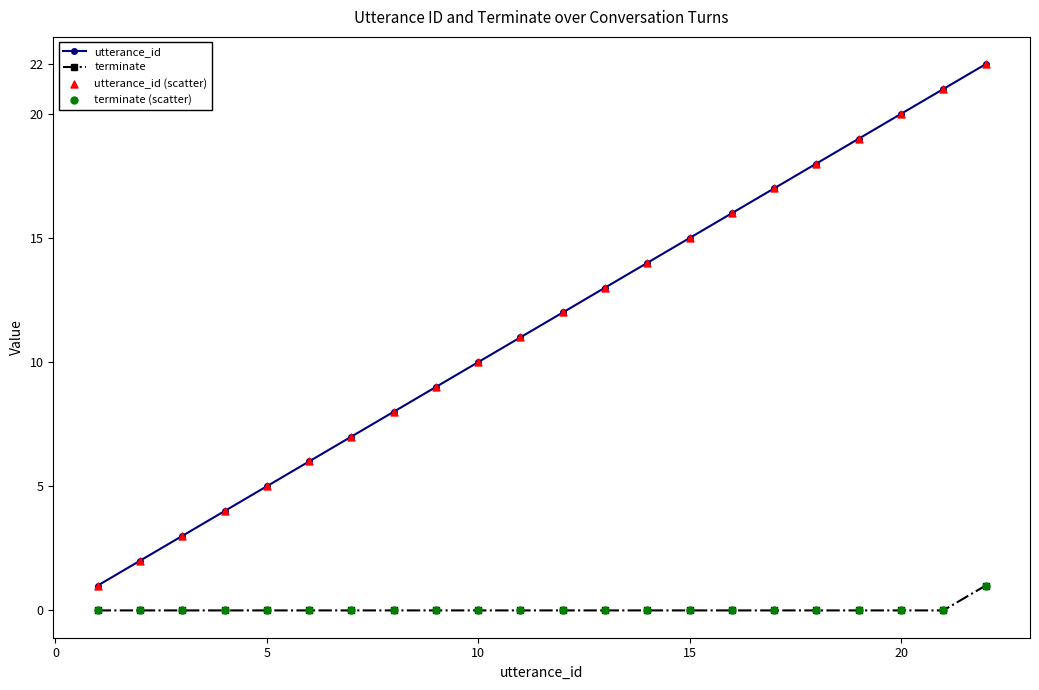

Which series has the widest spread of values?

utterance_id